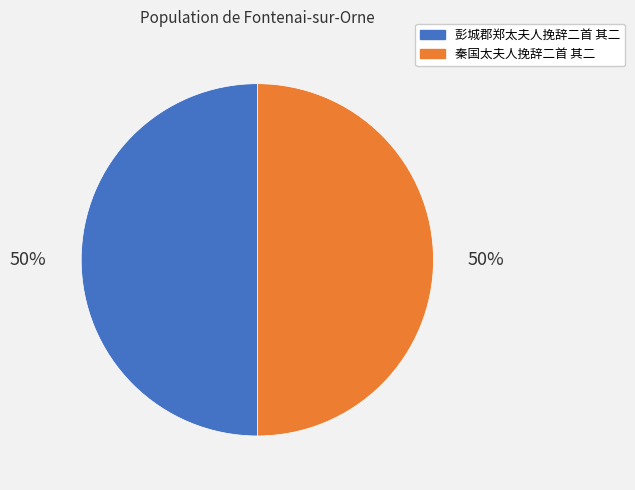

What is the ratio of the value at 秦国太夫人挽辞二首 其二 to the value at 彭城郡郑太夫人挽辞二首 其二?

1.0